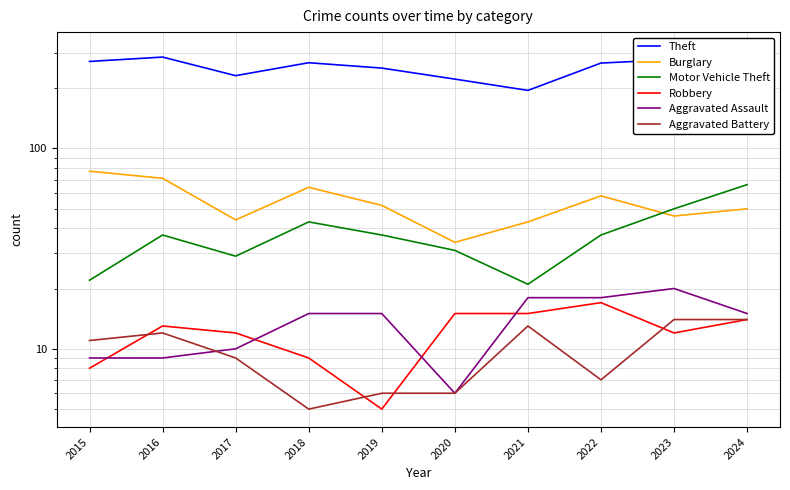

How many values in the Motor Vehicle Theft series exceed 37?

3